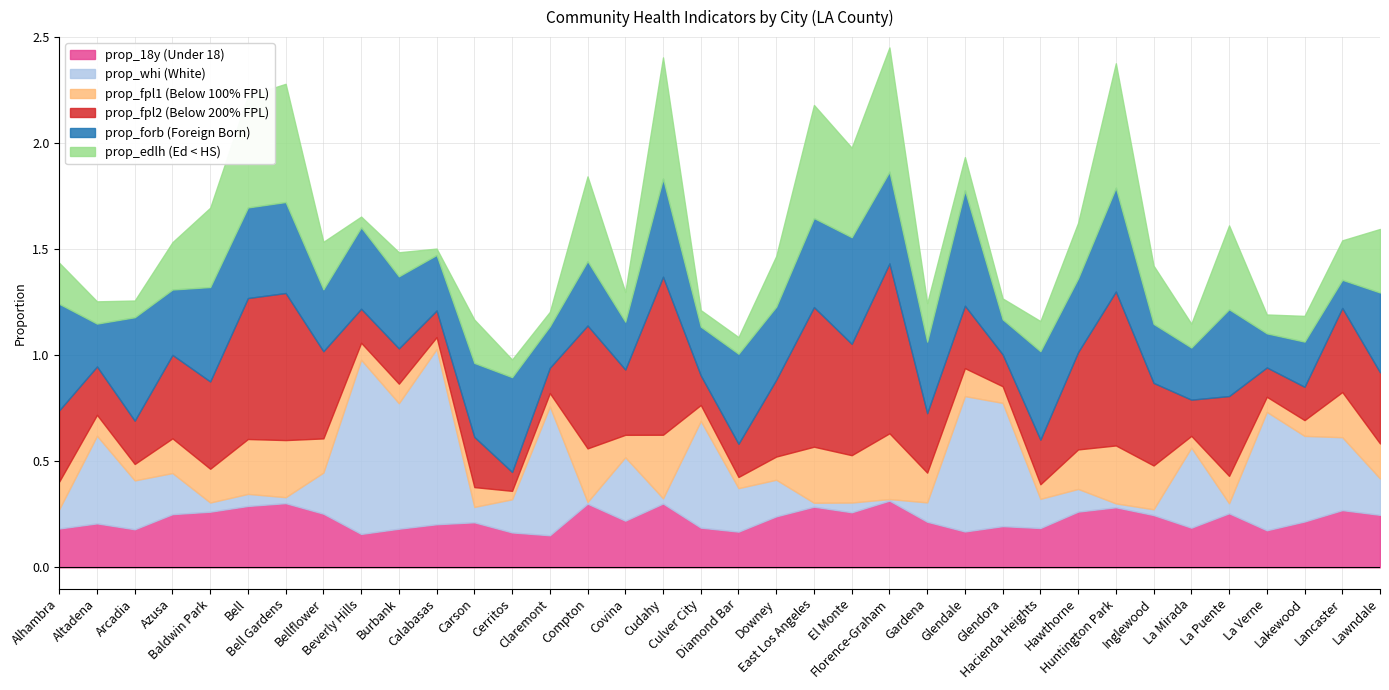

In prop_whi, how many points are higher than both neighbors (excluding endpoints)?

11